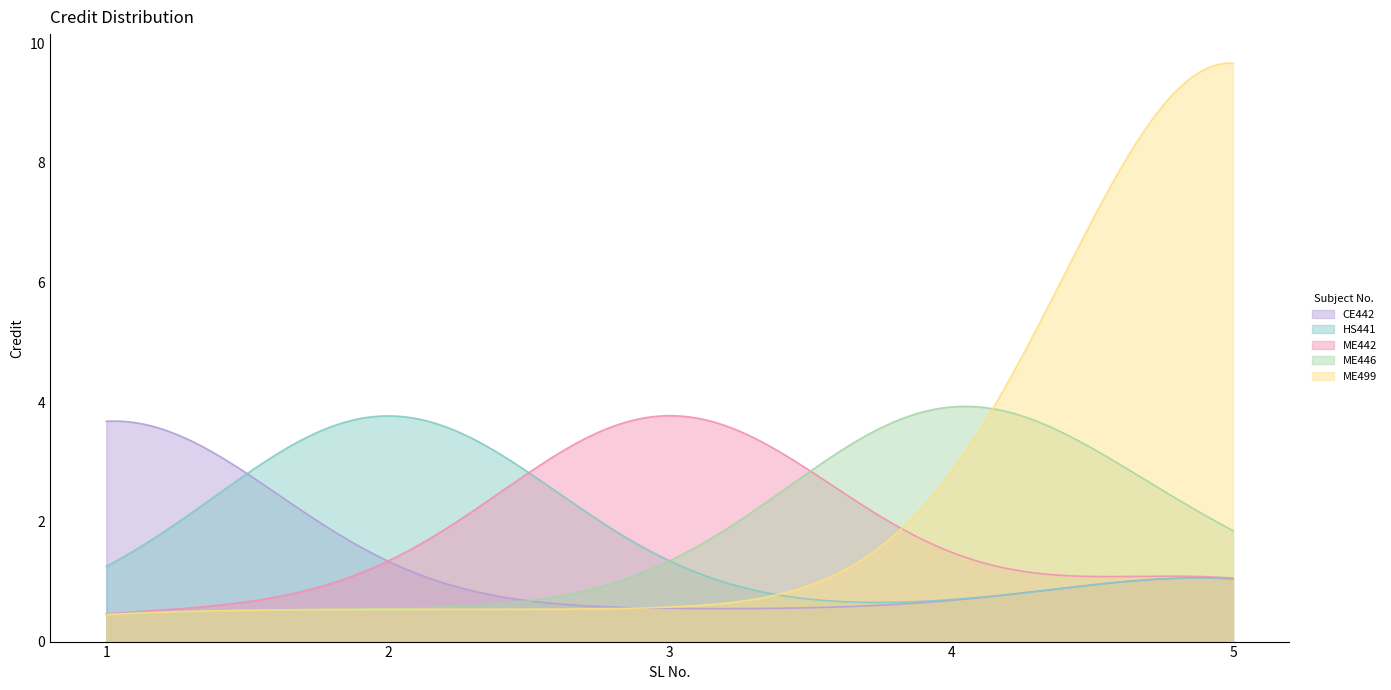

Which series has the largest total across all categories?

ME499